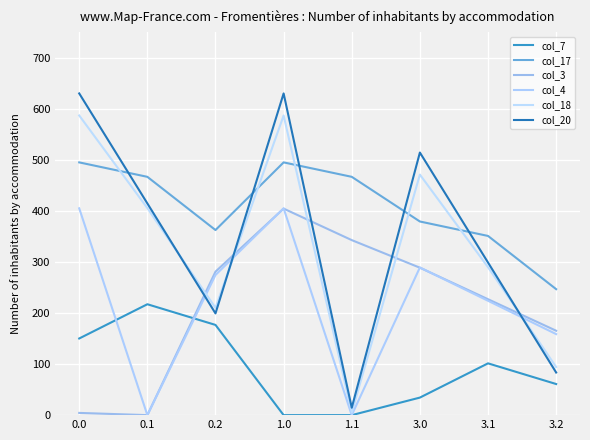

How many lines are shown in the chart?

6